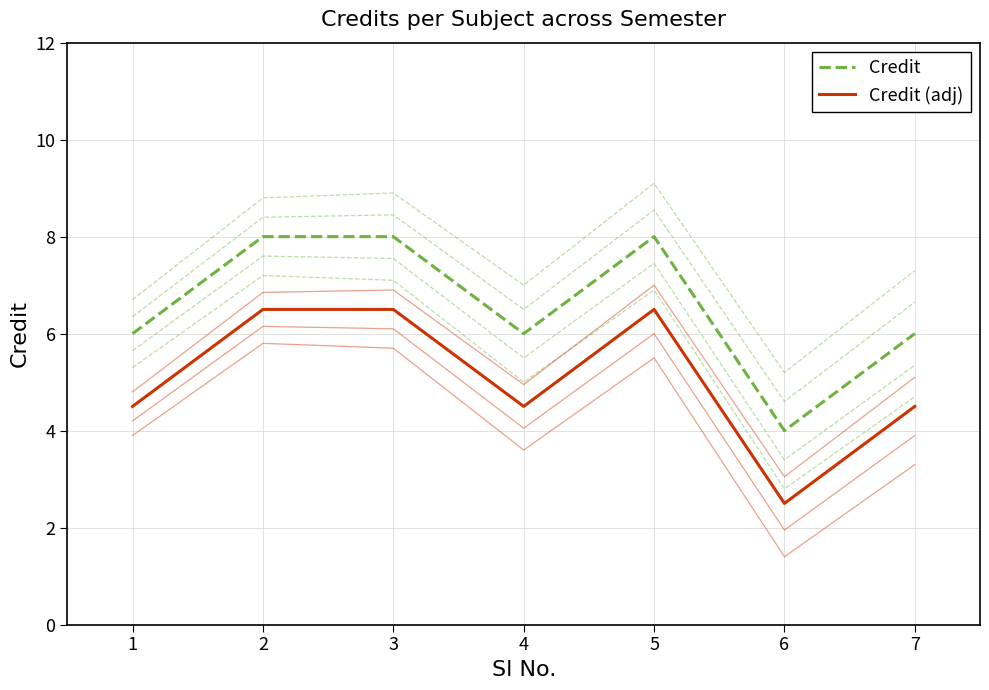

Which series changed the most between 1 and 2?

Credit